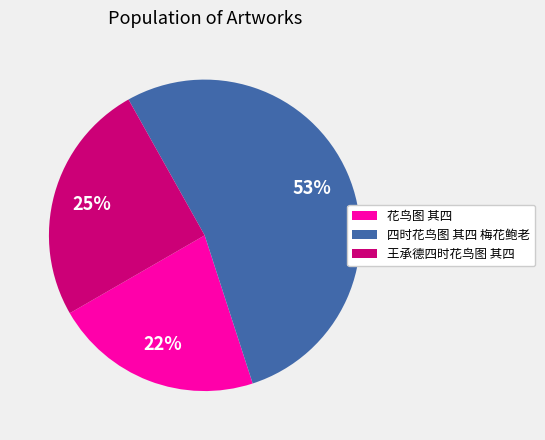

Is there a majority slice in this chart?

Yes